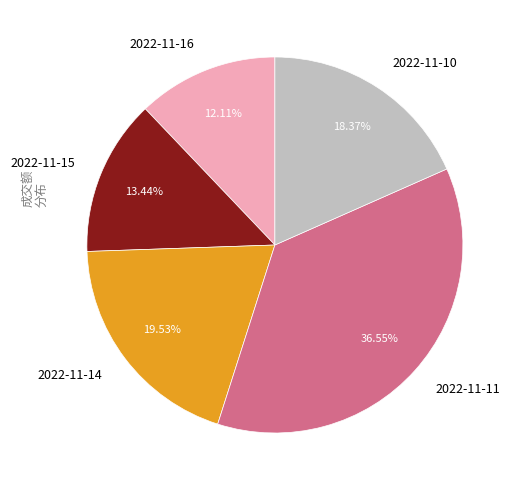

What is the total percentage of 2022-11-15 and 2022-11-16?

25.5%